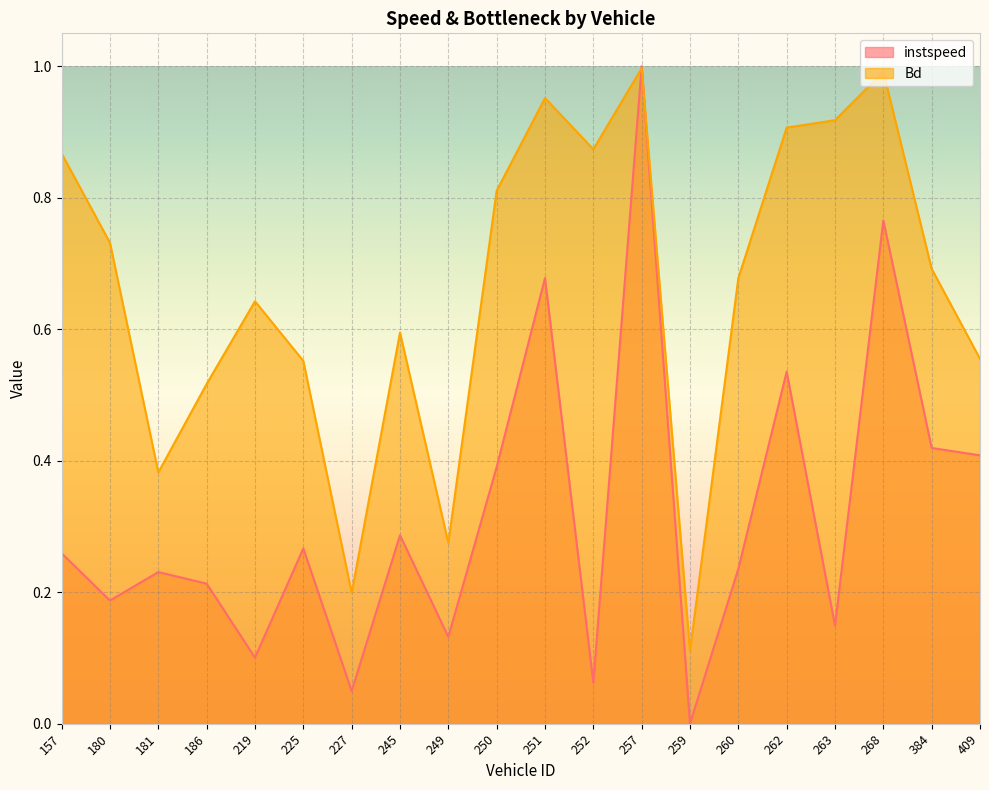

Is it true that Bd equals 0.2 at 409?

False